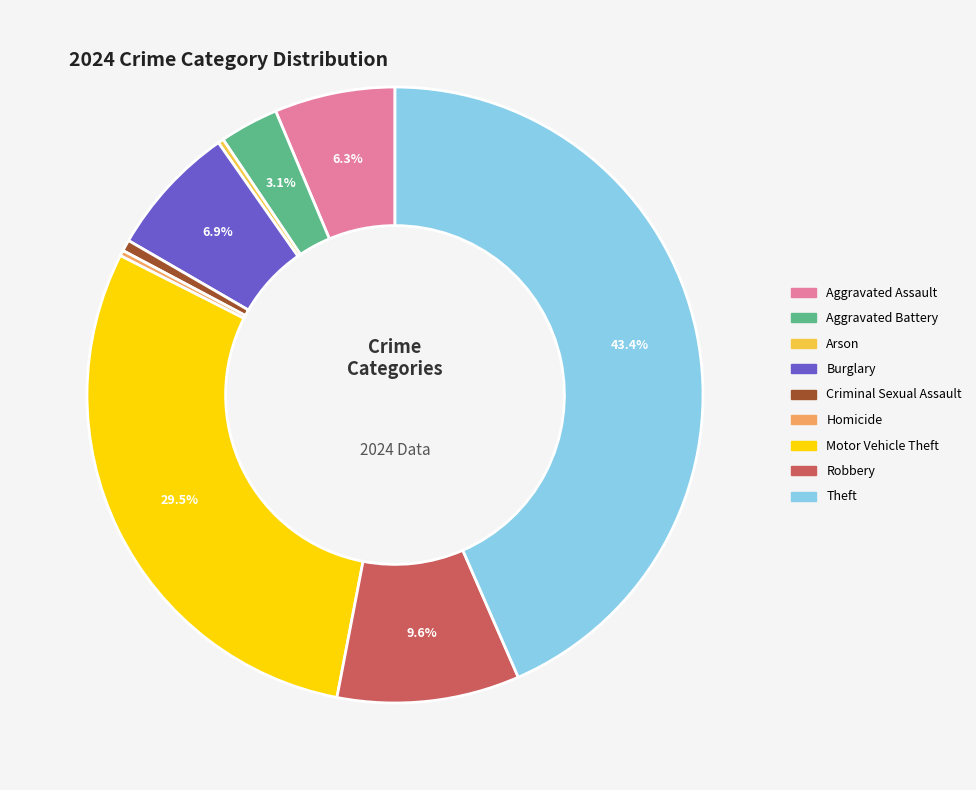

Count the number of slices in the pie.

9